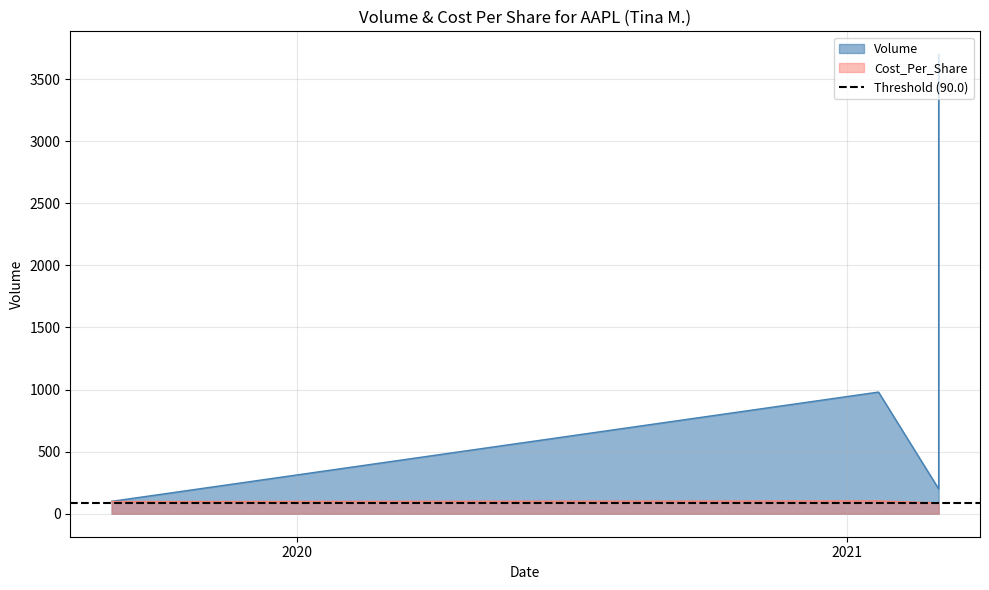

What are all the series names shown in the legend?

Volume, Cost_Per_Share